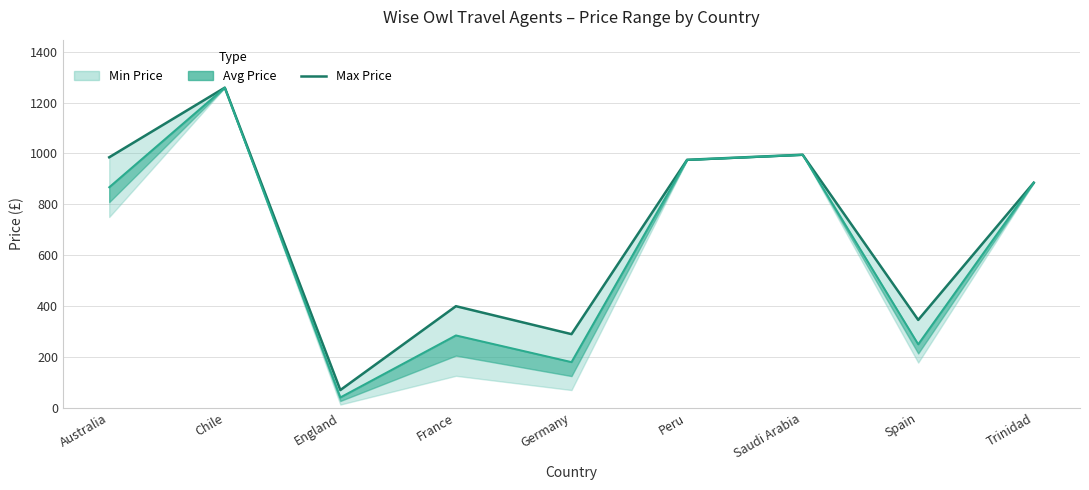

The chart shows a value of 885 at Trinidad. True or false?

True